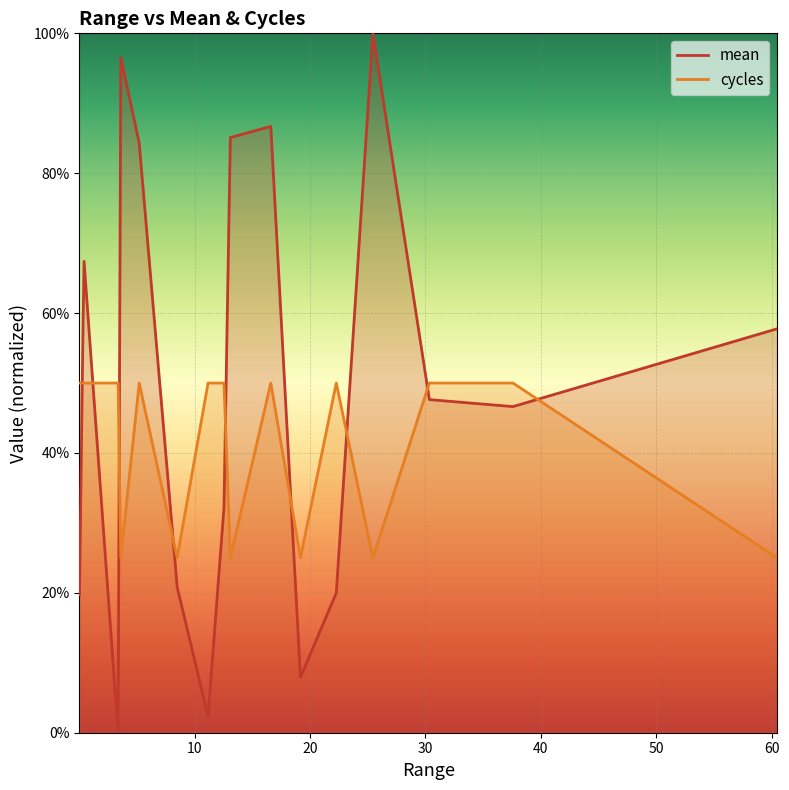

How many times do mean and cycles cross each other?

9